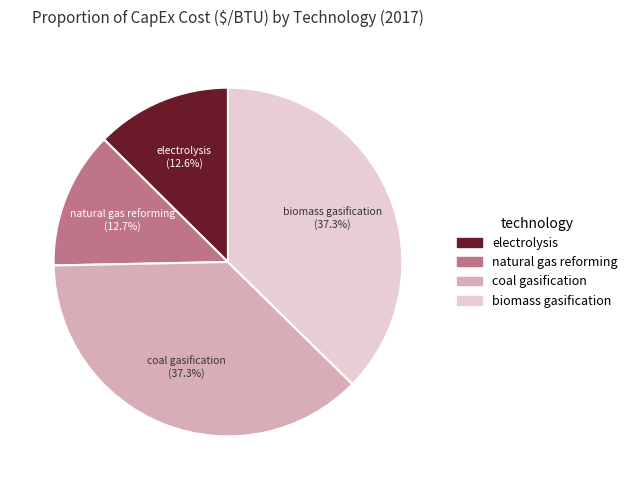

To the nearest percent, what is the combined percentage of biomass gasification and coal gasification?

75%